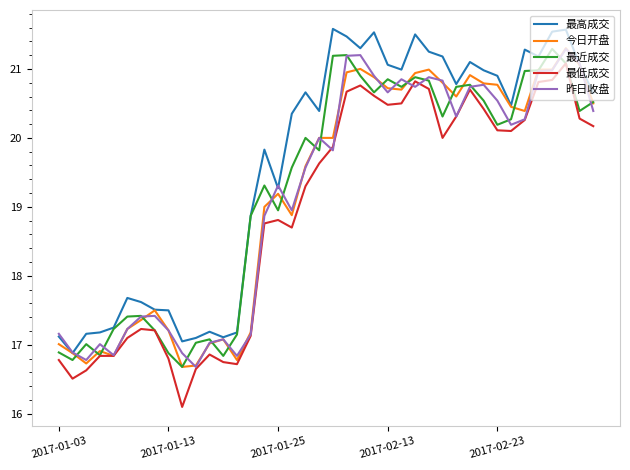

Which series has the largest total across all categories?

最高成交